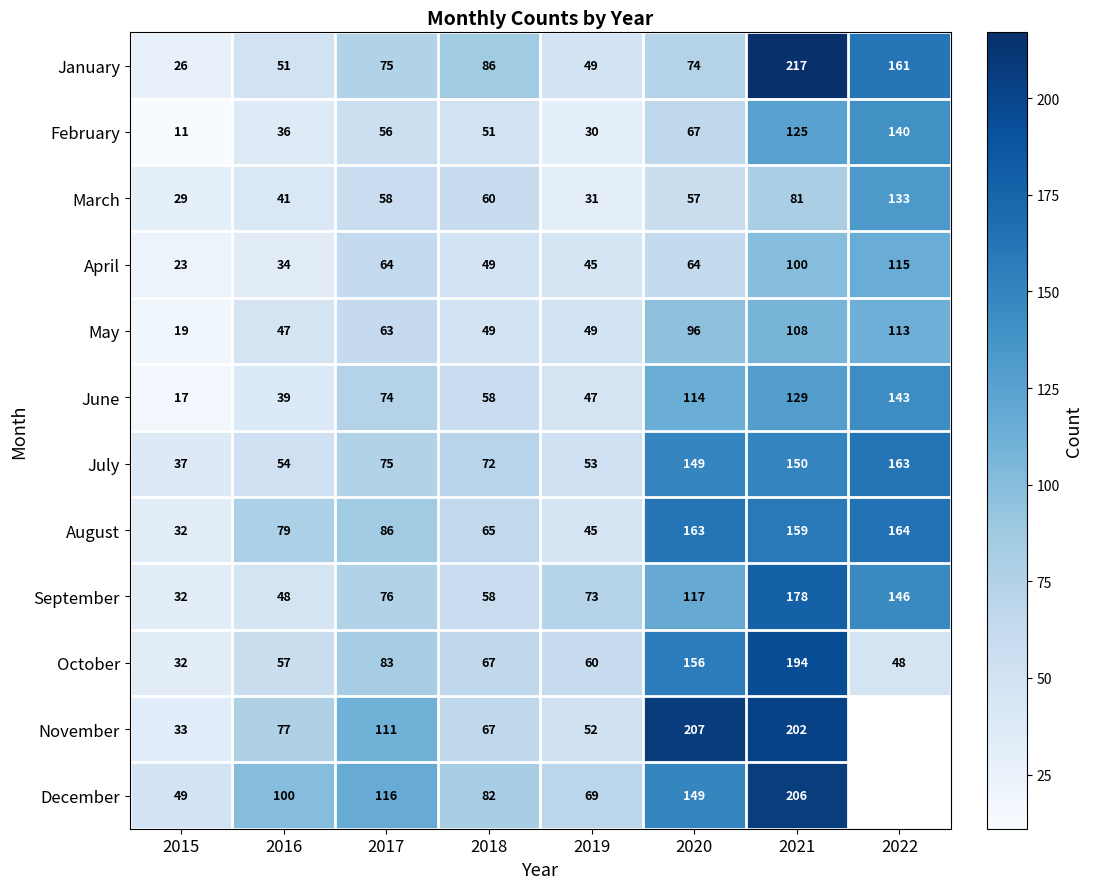

Which category has the lowest value across all series?

2015